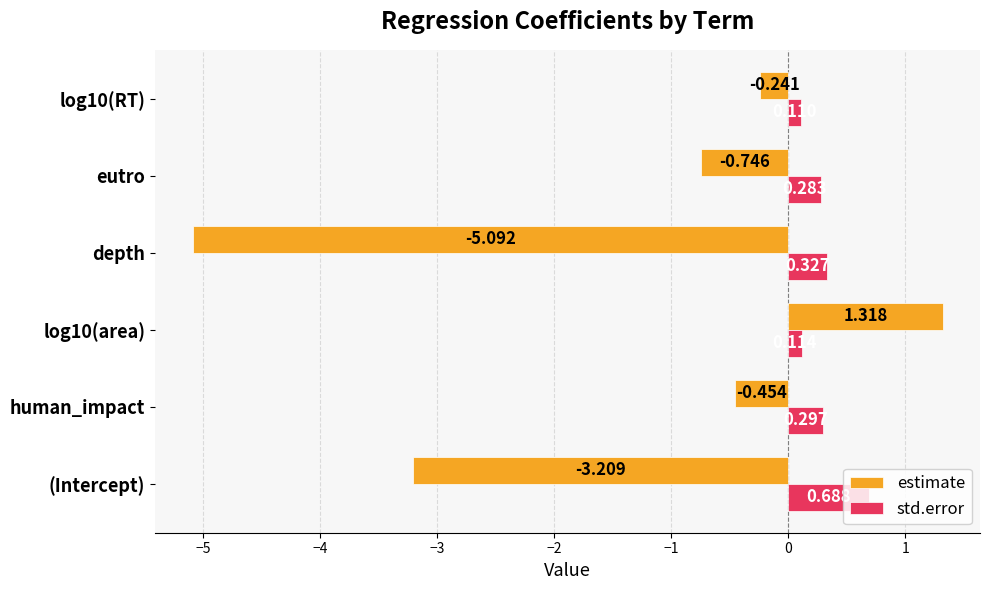

How many negative values does the estimate series have?

5